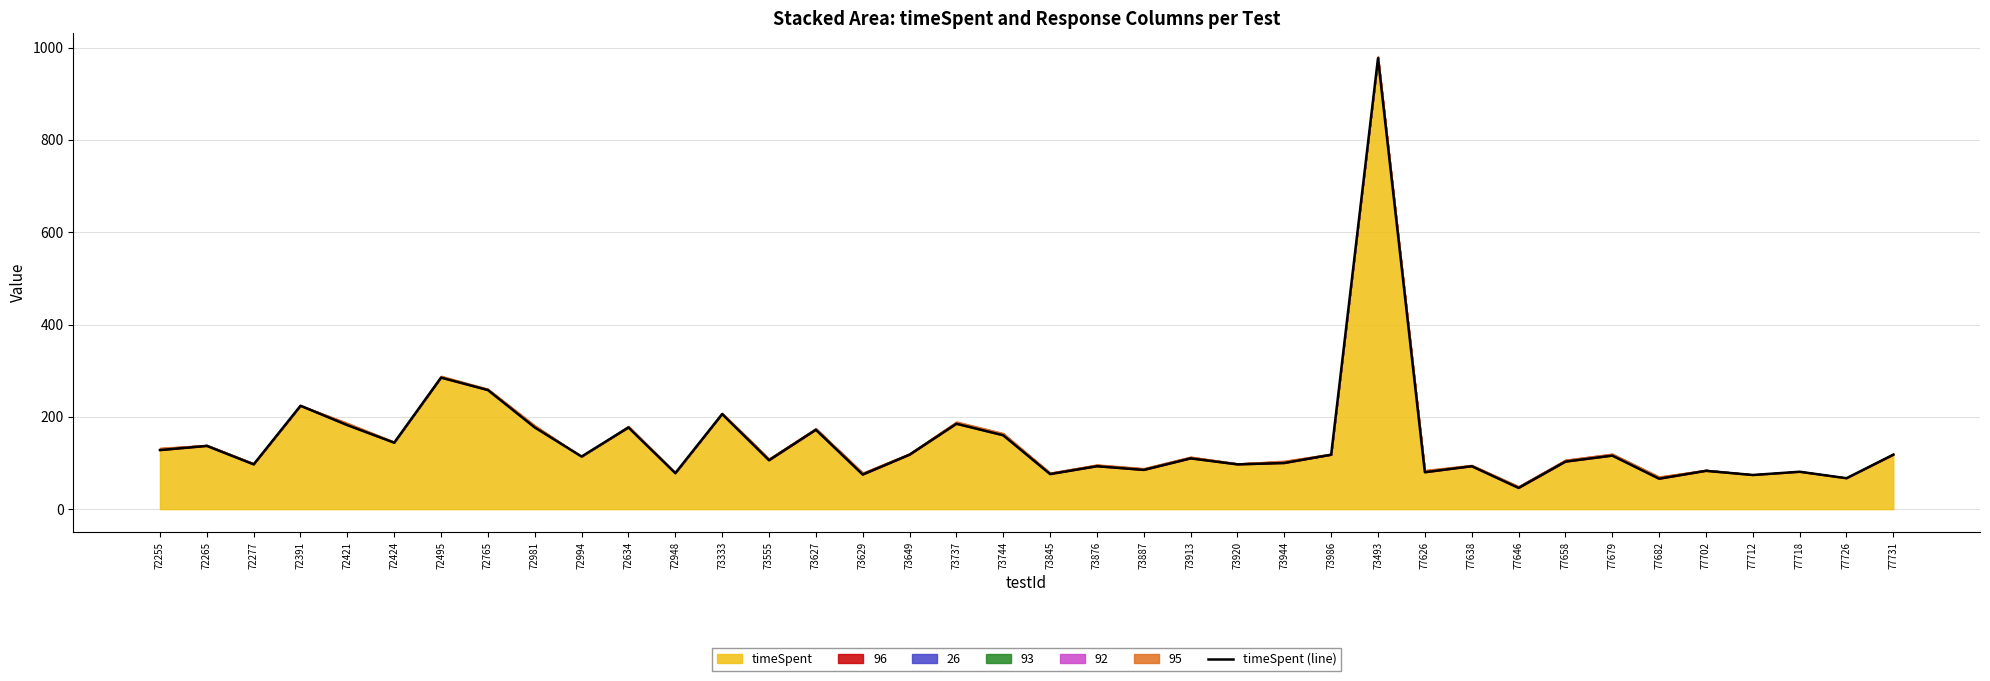

How many lines are shown in the chart?

1